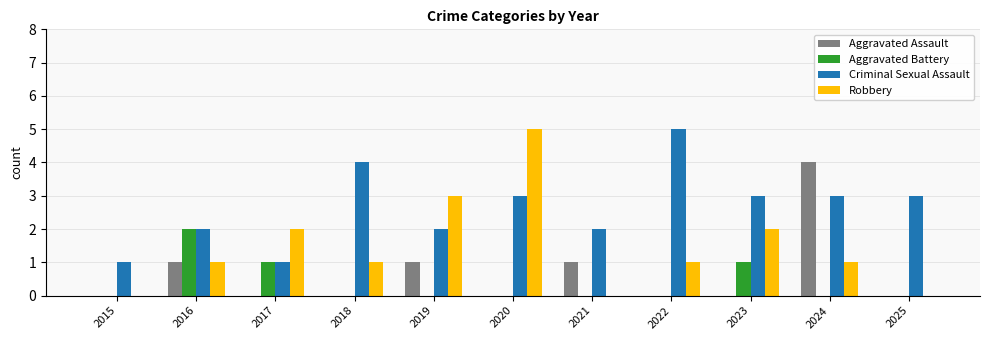

Is it true that Criminal Sexual Assault equals 1 at 2015?

True